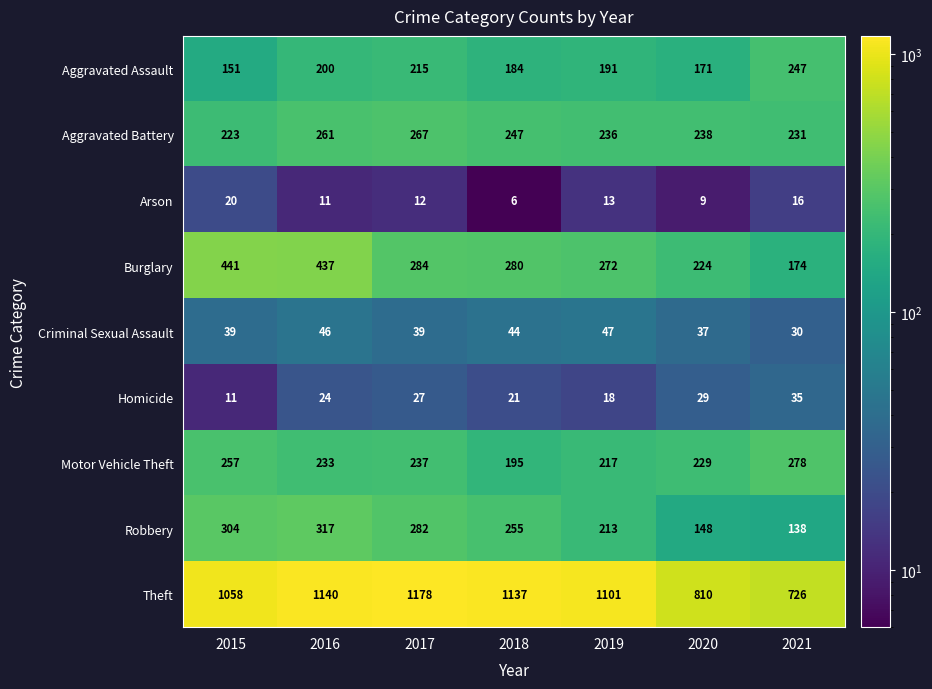

What is the sum of the Homicide values at 2020 and 2021?

64